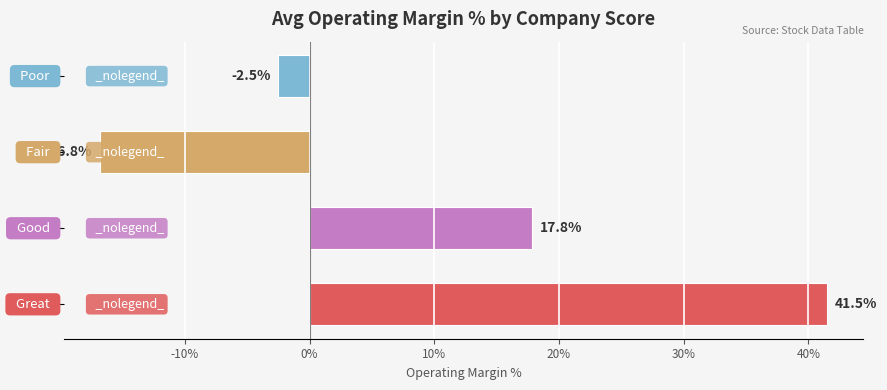

What is the difference between the maximum and minimum values?

58.3